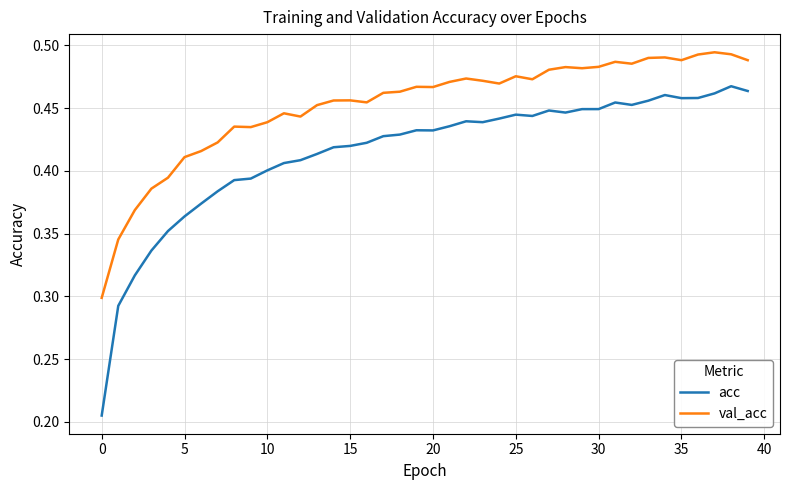

How many lines are shown in the chart?

2